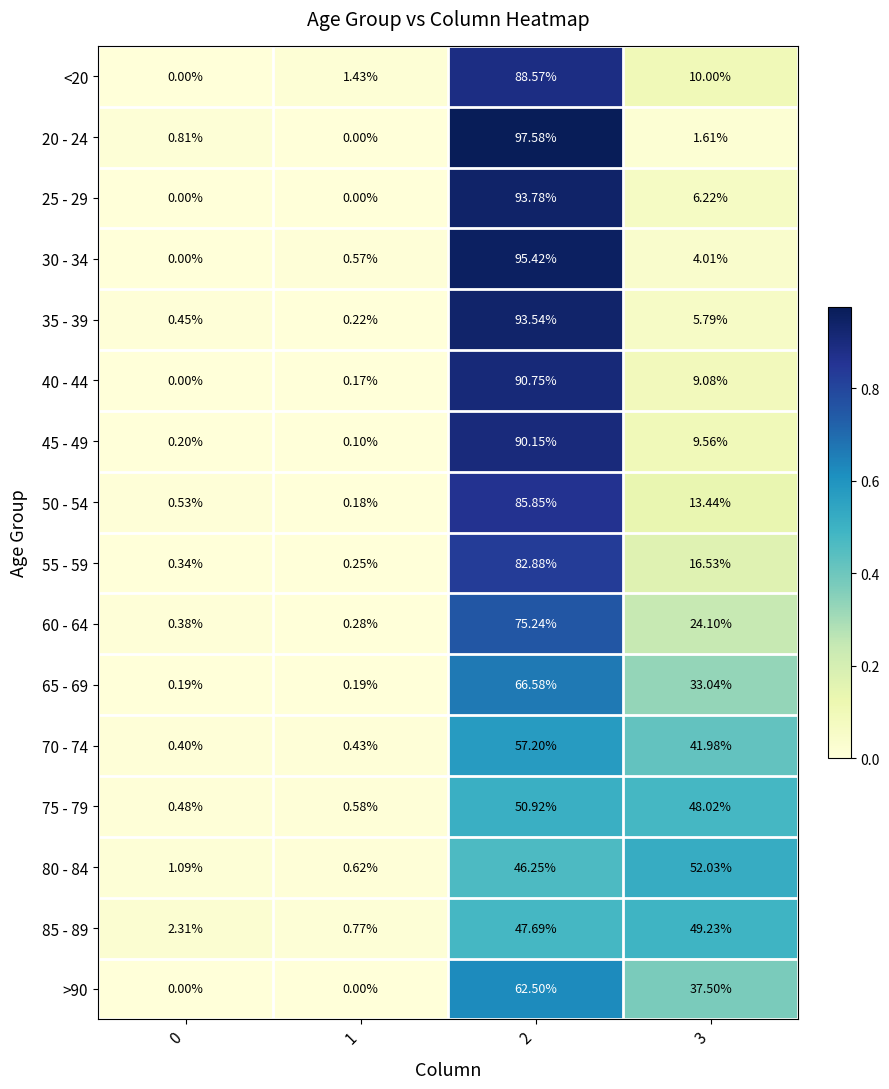

What is the difference between the highest and lowest values at 3?

50.4